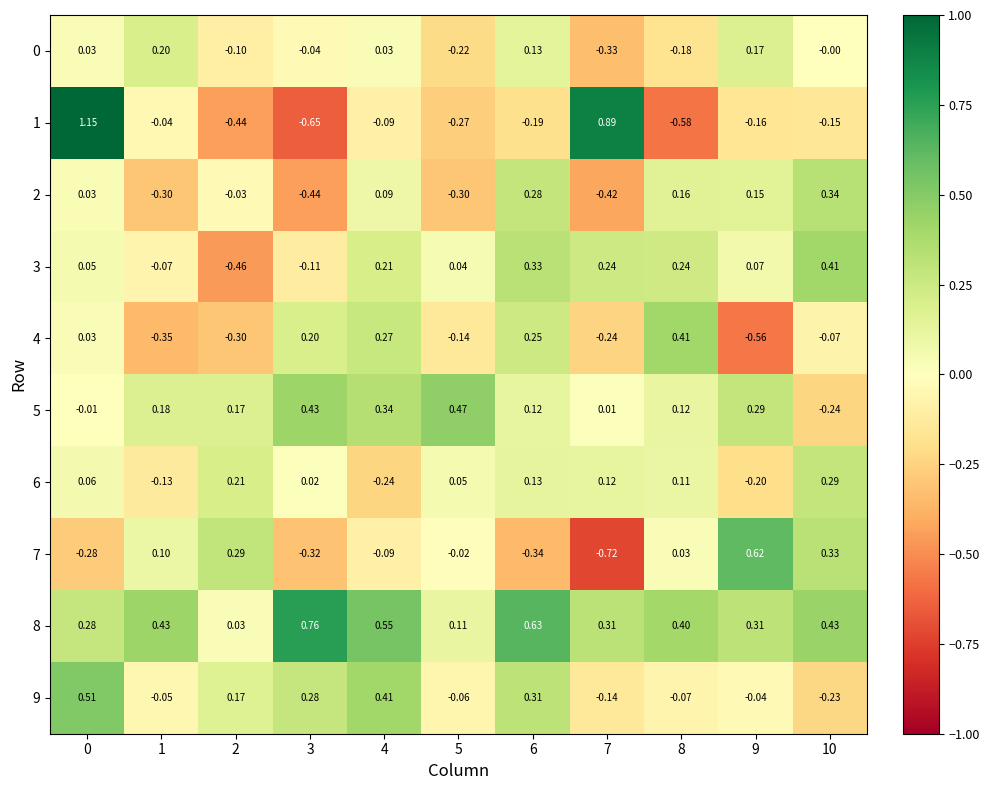

Is the value of 5 at 6 greater than the value of 6 at 10?

No